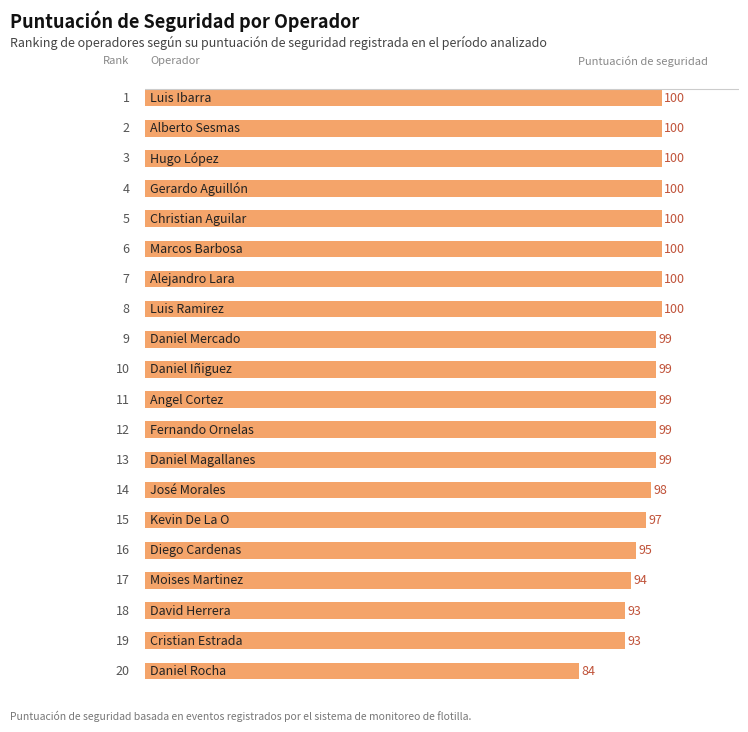

Count the number of categories in the chart.

20